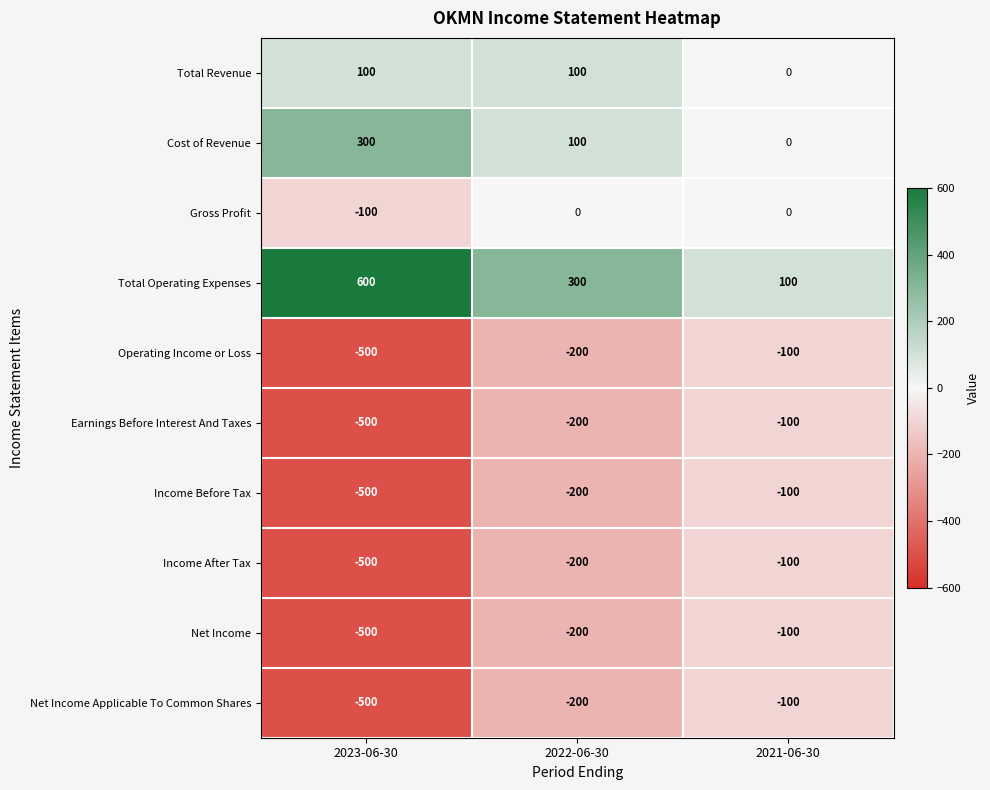

Is it true that Net Income Applicable To Common Shares equals -200 at 2022-06-30?

True